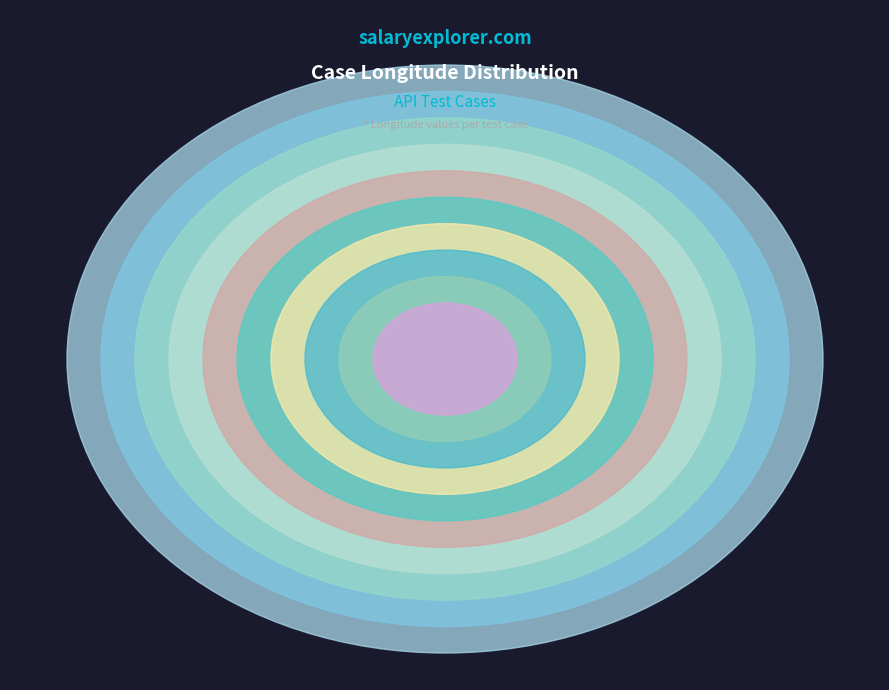

How many segments does this pie chart have?

10